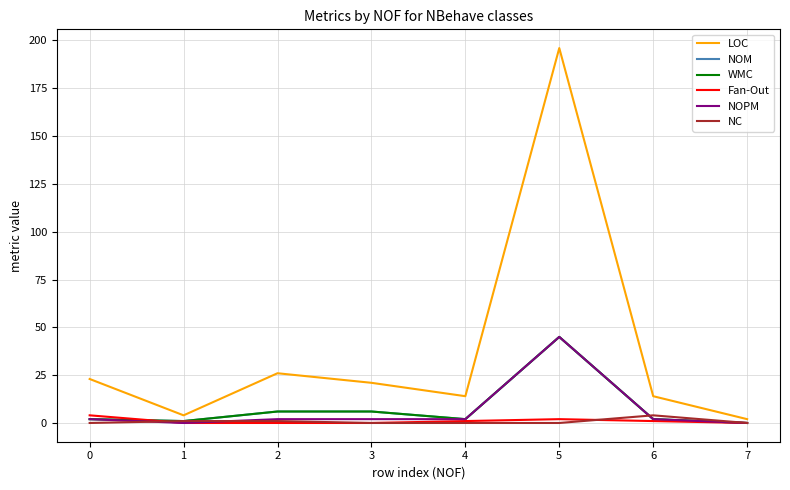

Does the chart display data point markers on the line(s)?

No